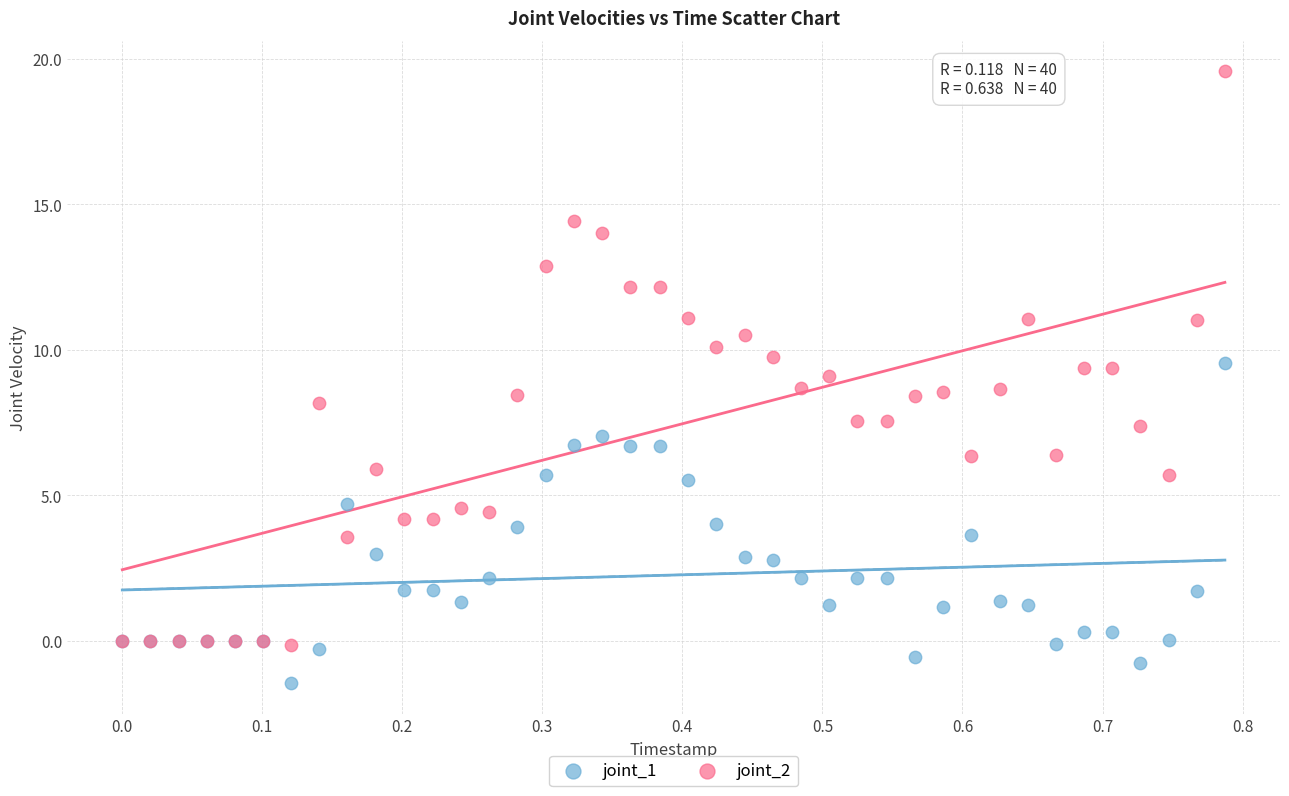

What are all the series names shown in the legend?

joint_1, joint_2